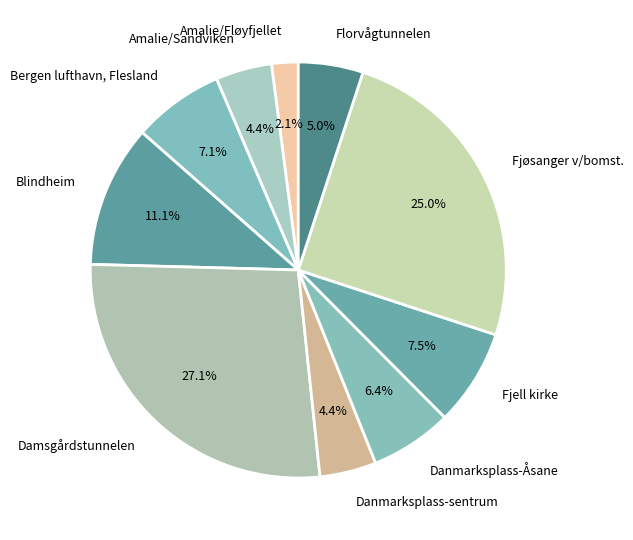

To the nearest percent, what portion does Bergen lufthavn, Flesland represent?

7%